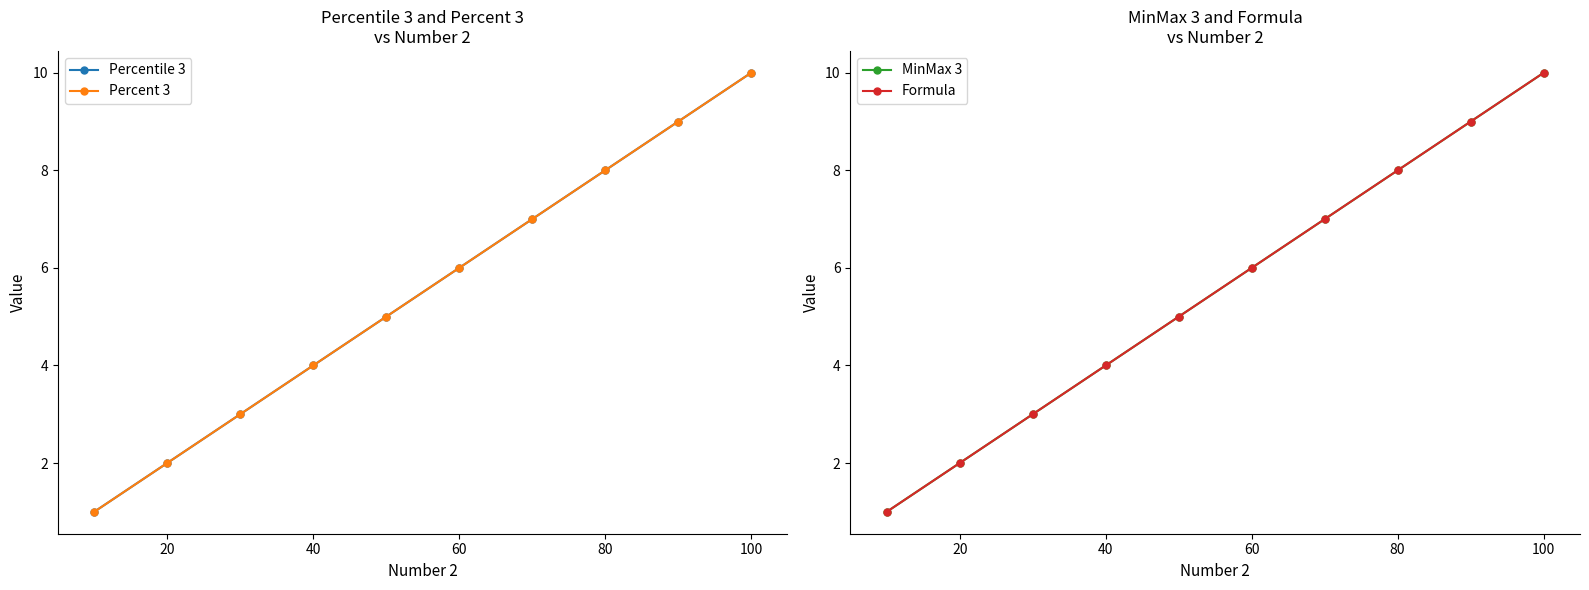

Which series has the largest total across all categories?

Percentile 3